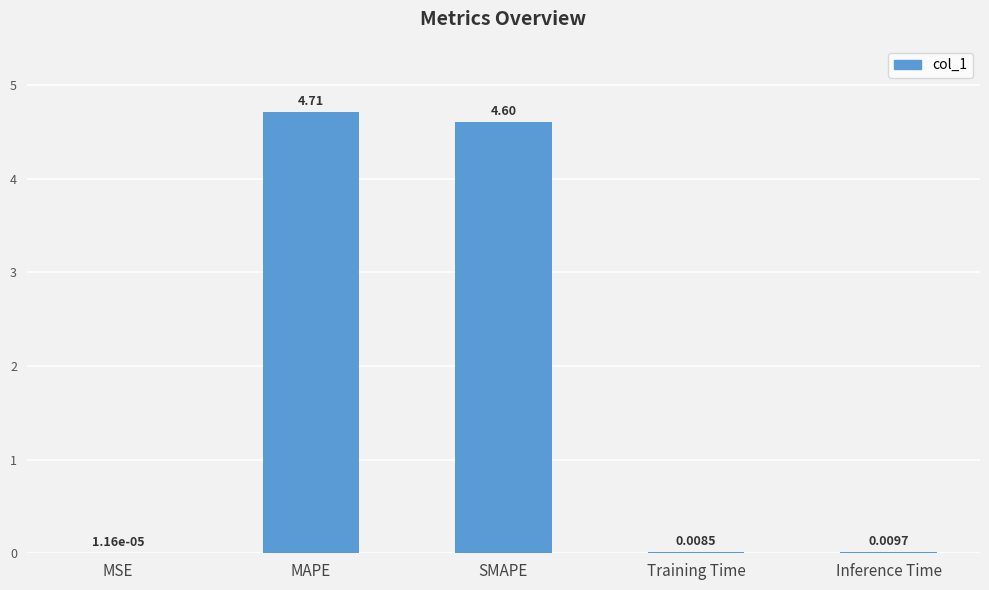

What is the change in value from MAPE to Training Time?

-4.7